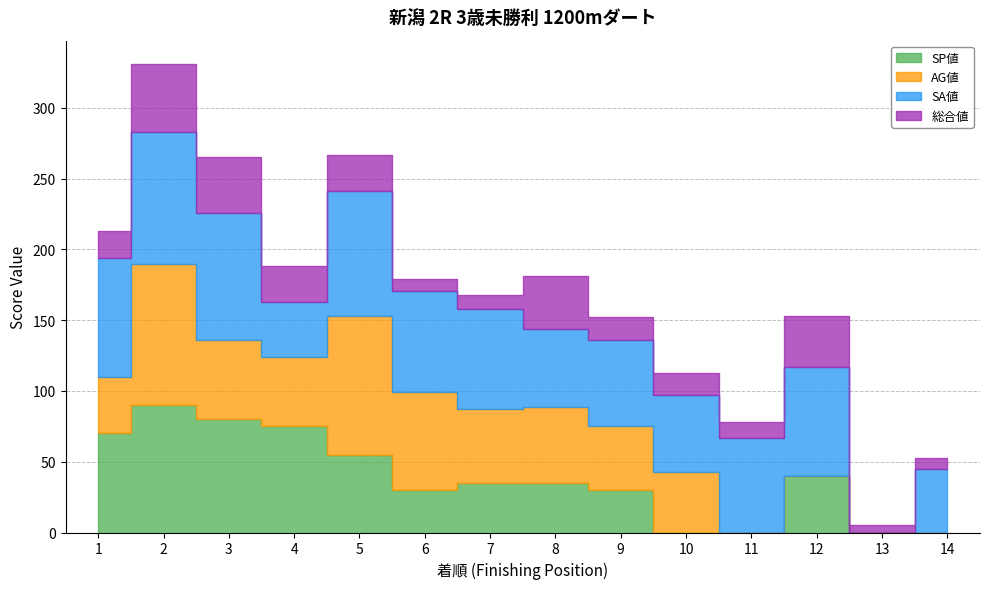

Reading left to right, transcribe all the data shown in this chart.

SP値: 70	90	80	75	55	30	35	35	30	0	0	40	0	0
AG値: 40	100	56	49	98	69	52	54	45	43	0	0	0	0
SA値: 84	93	90	39	88	72	71	55	61	54	67	77	0	45
総合値: 19	48	39	25	26	8	10	37	16	16	11	36	5	8